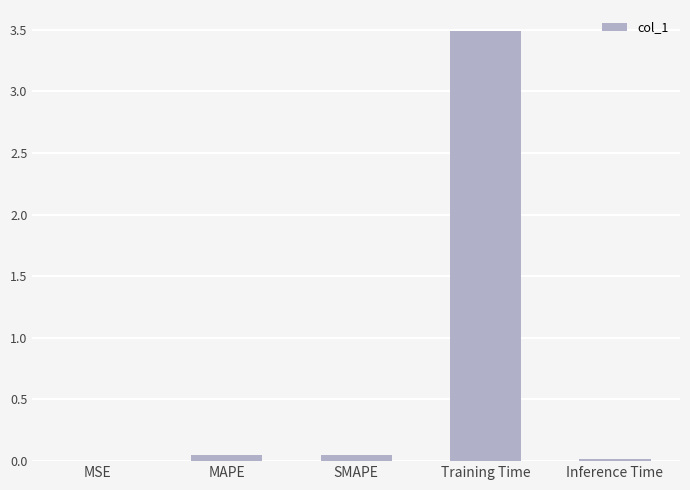

What is the maximum value shown in the chart?

3.5